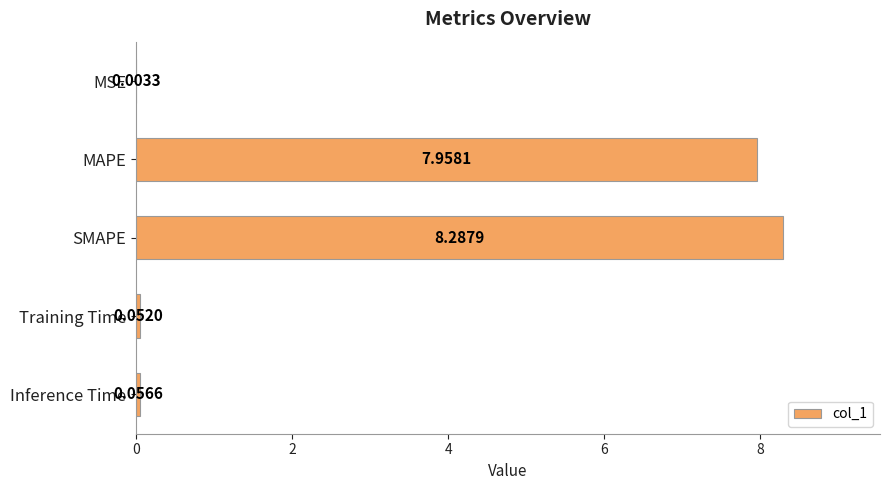

Are the bars grouped side by side (vs. stacked)?

No